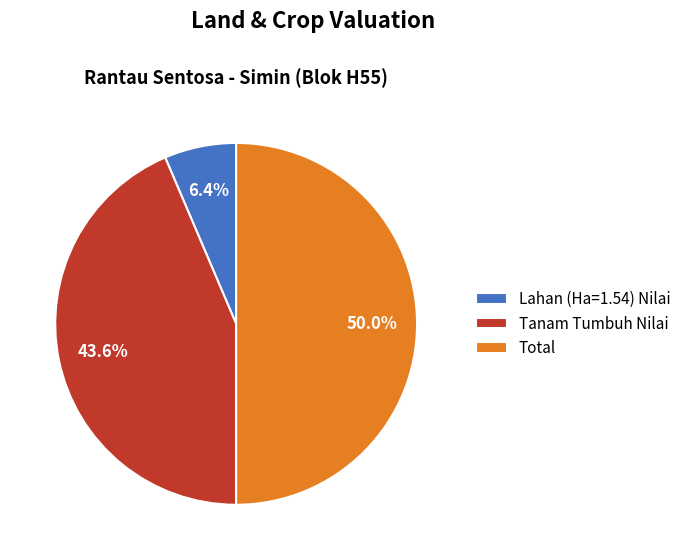

Which category has the smallest portion of the pie?

Lahan (Ha=1.54) Nilai